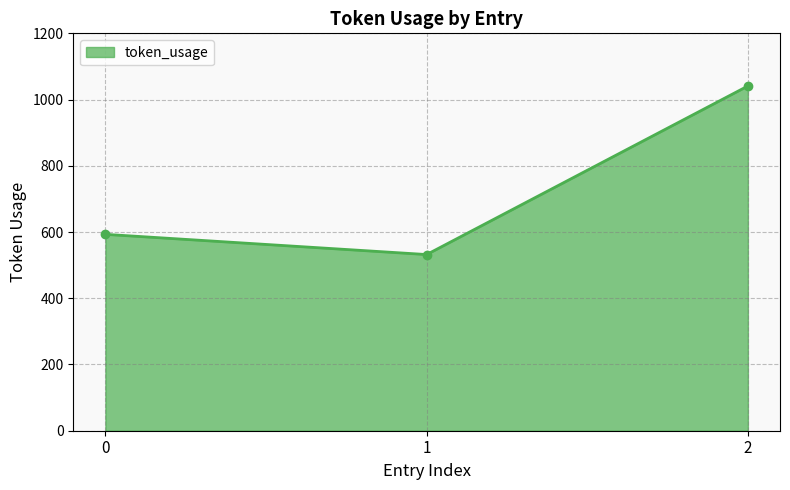

Which has a higher value, 1 or 2?

2